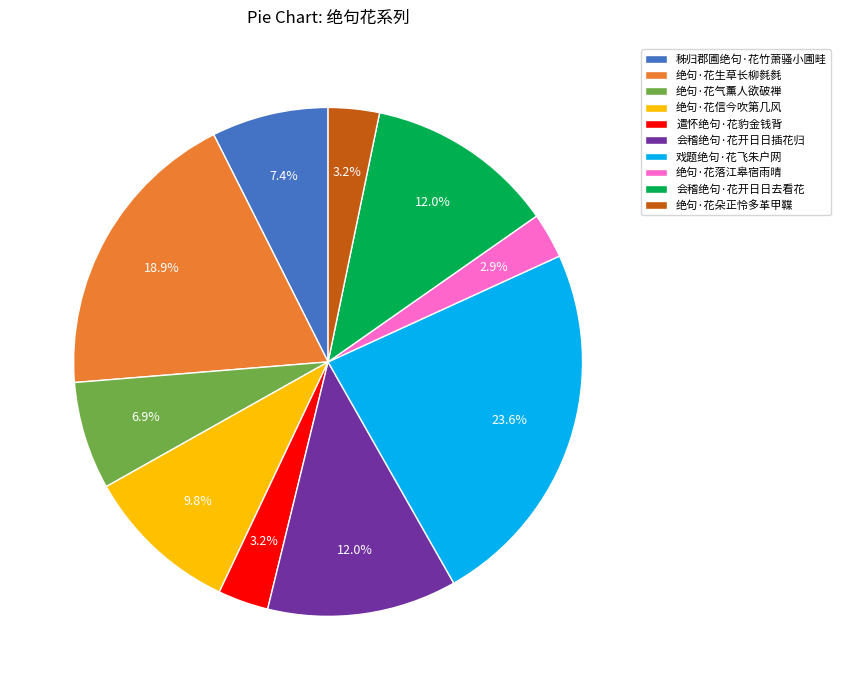

Is the sum of 绝句·花朵正怜多革甲鞢 and 绝句·花信今吹第几风 greater than half?

No